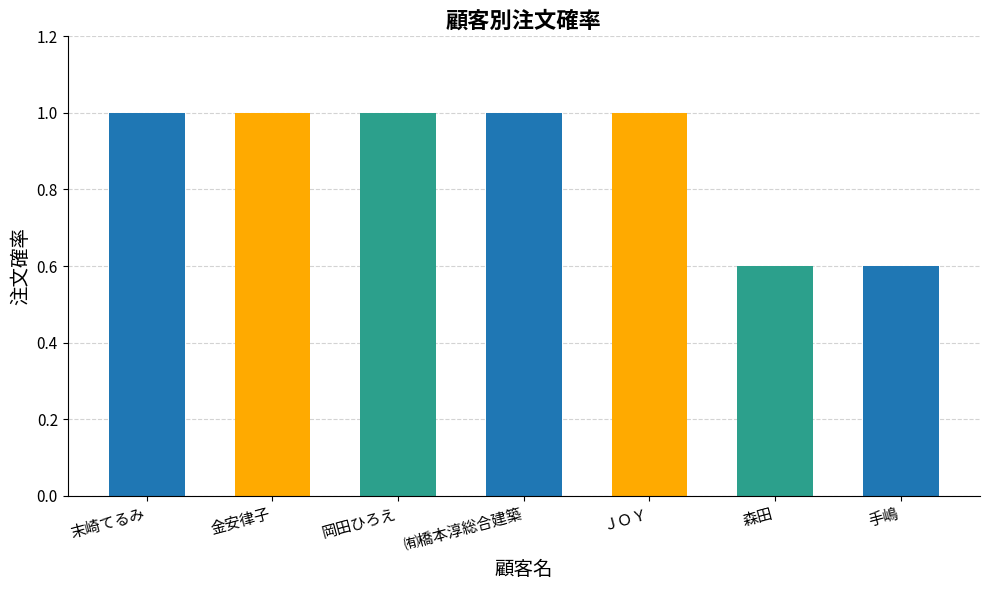

What is the maximum value shown in the chart?

1.0